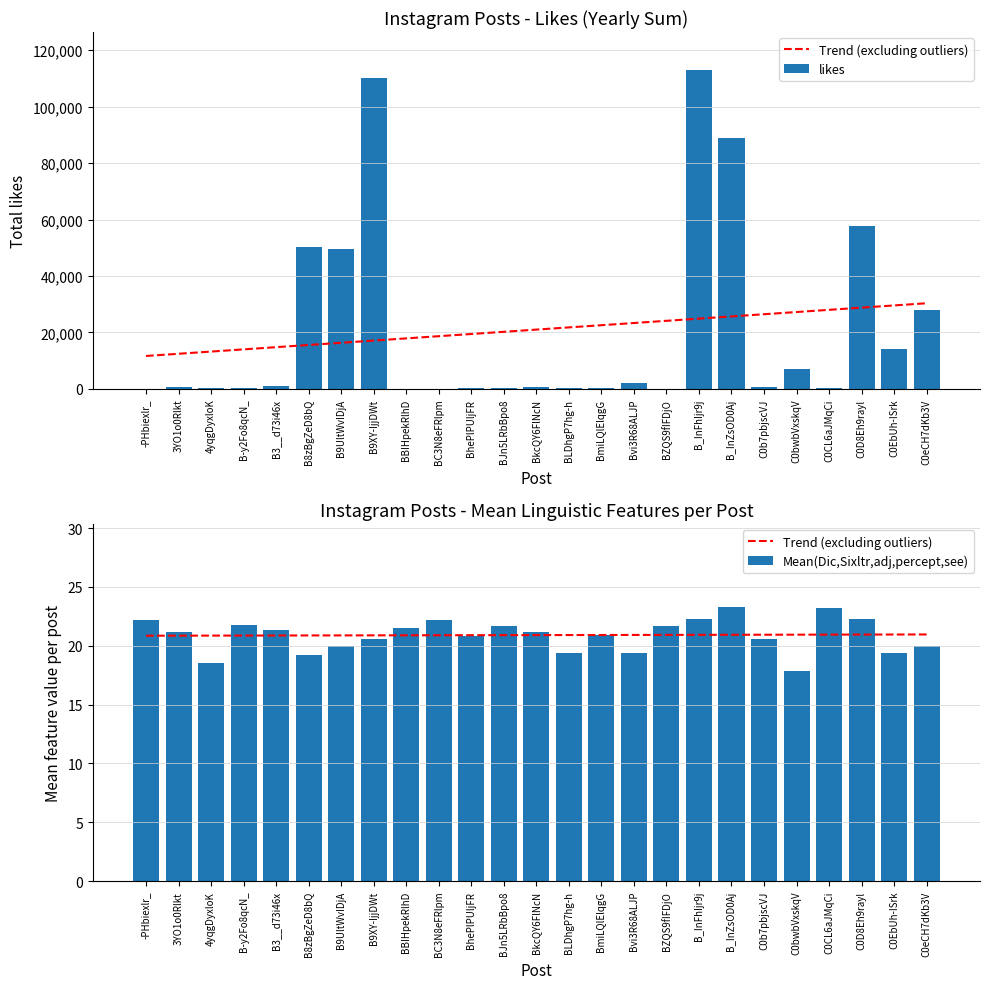

Between BmiLQlElqgG and C0EbUh-ISrk, which series saw the biggest shift?

likes